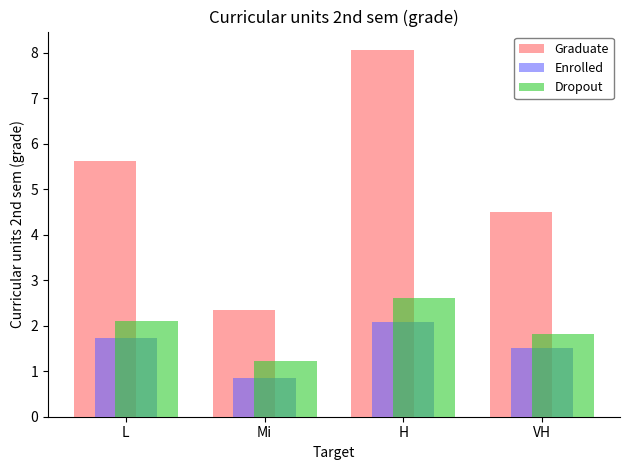

The Enrolled series shows 0.9 at Mi. True or false?

True